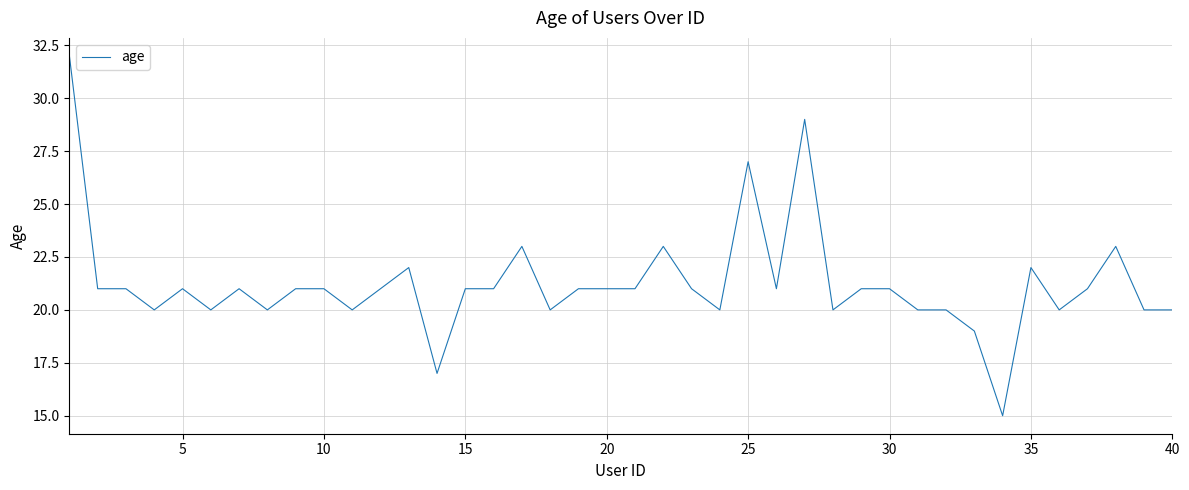

Does the chart display data point markers on the line(s)?

No